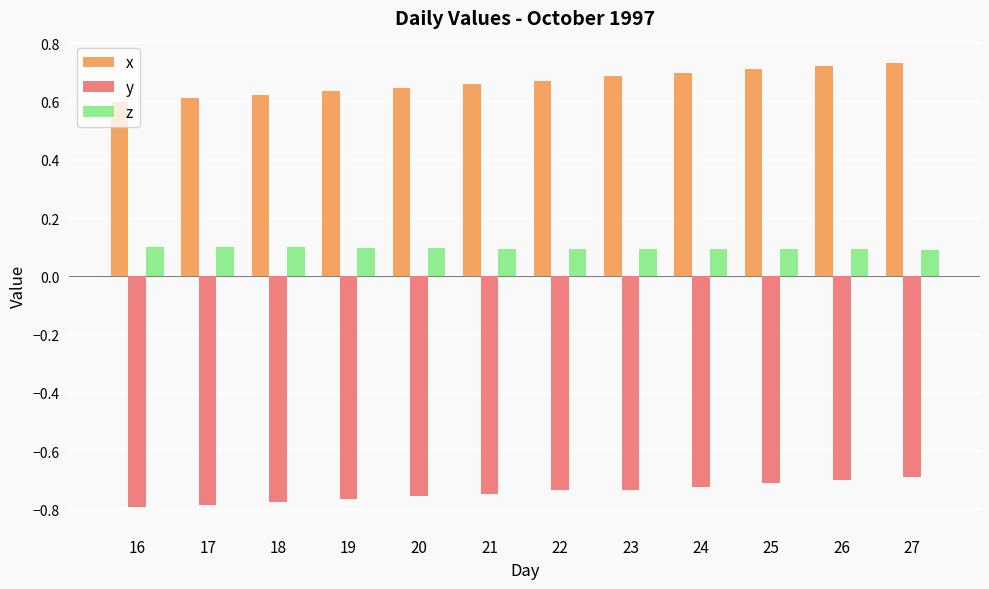

What are all the series names shown in the legend?

x, y, z